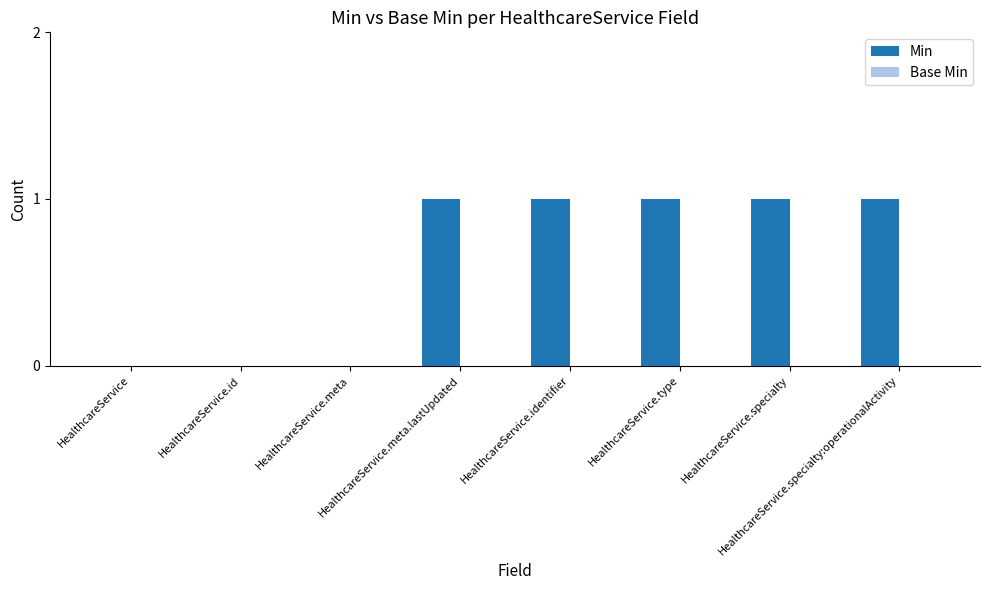

What is the sum of all values?

5